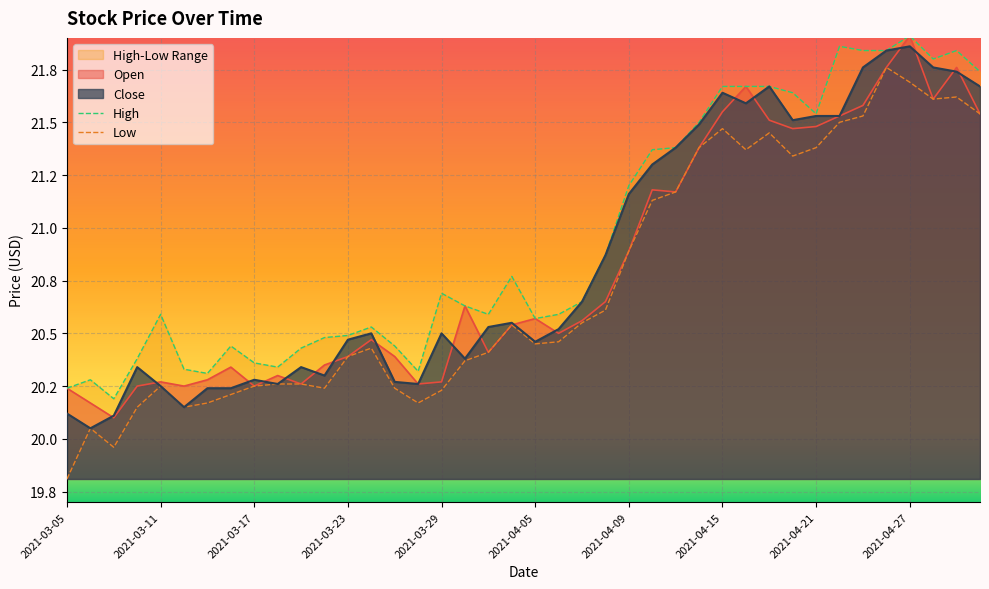

What is the average value of the Close series?

20.9